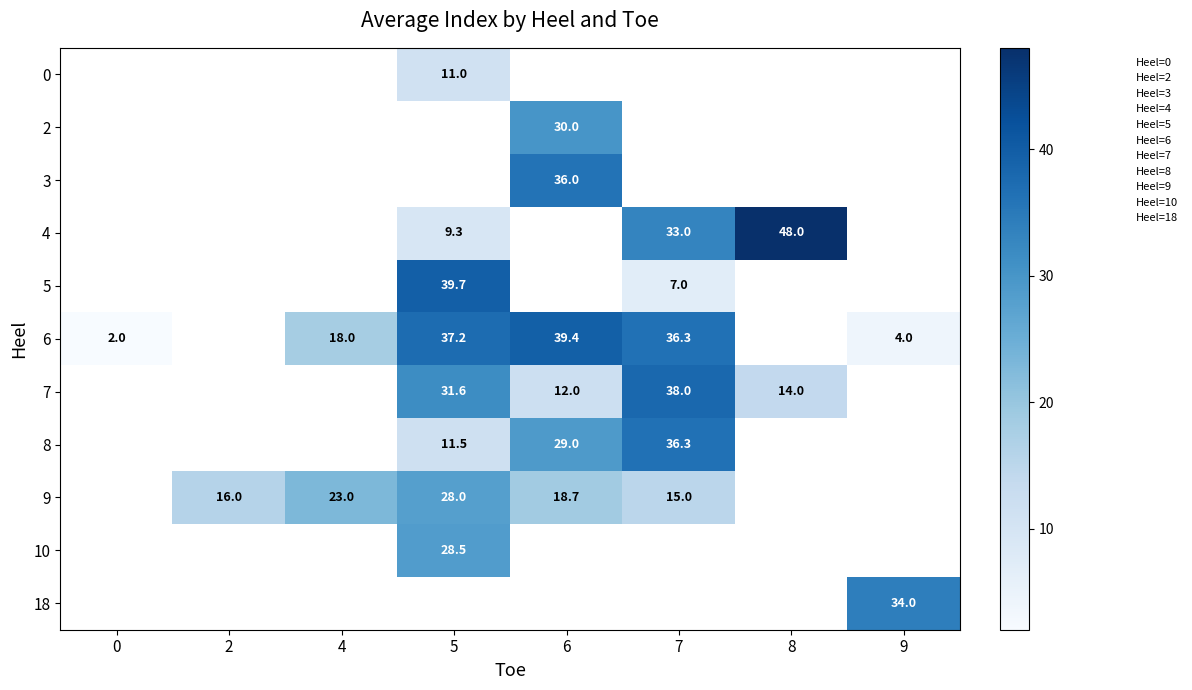

How many series are shown in this chart?

11